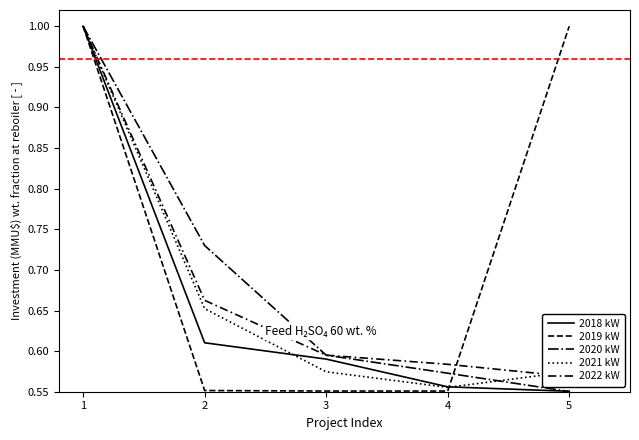

Which series has the largest total across all categories?

2019